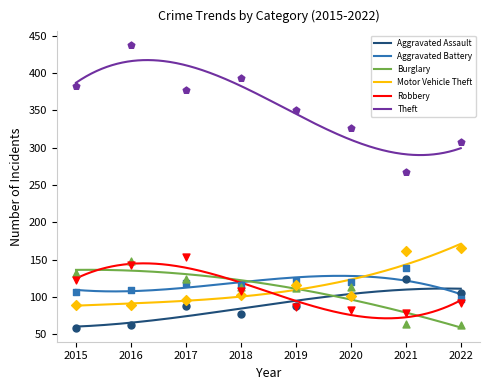

At how many categories does at least one series exceed 432?

1